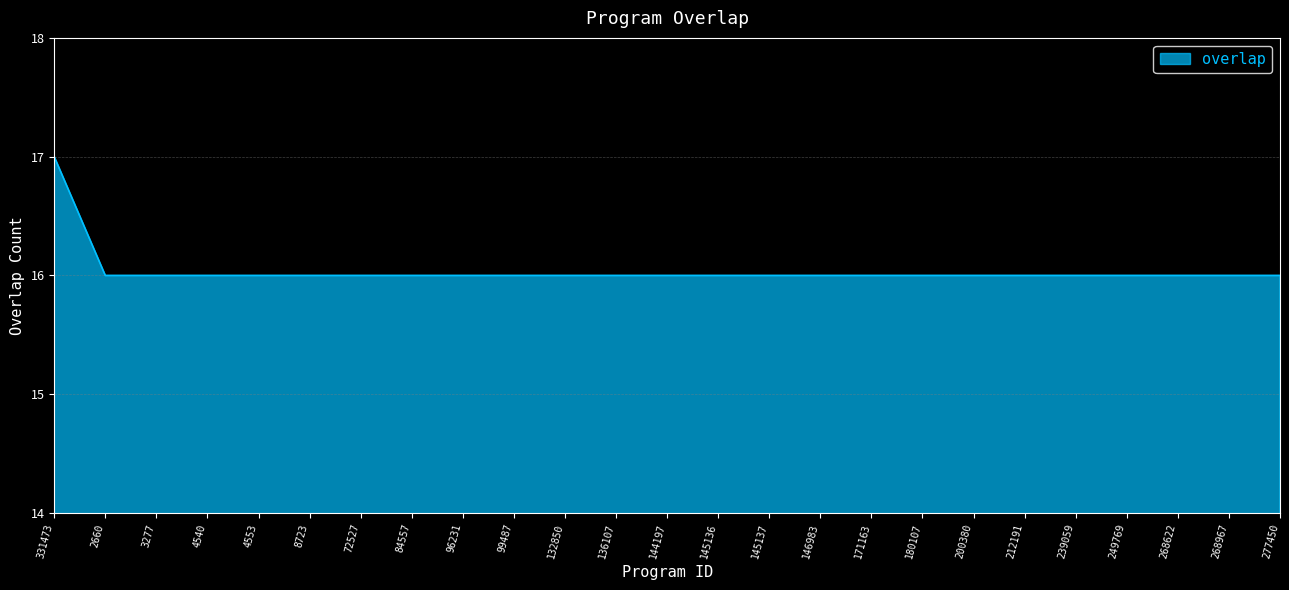

Does the chart display data point markers on the line(s)?

No